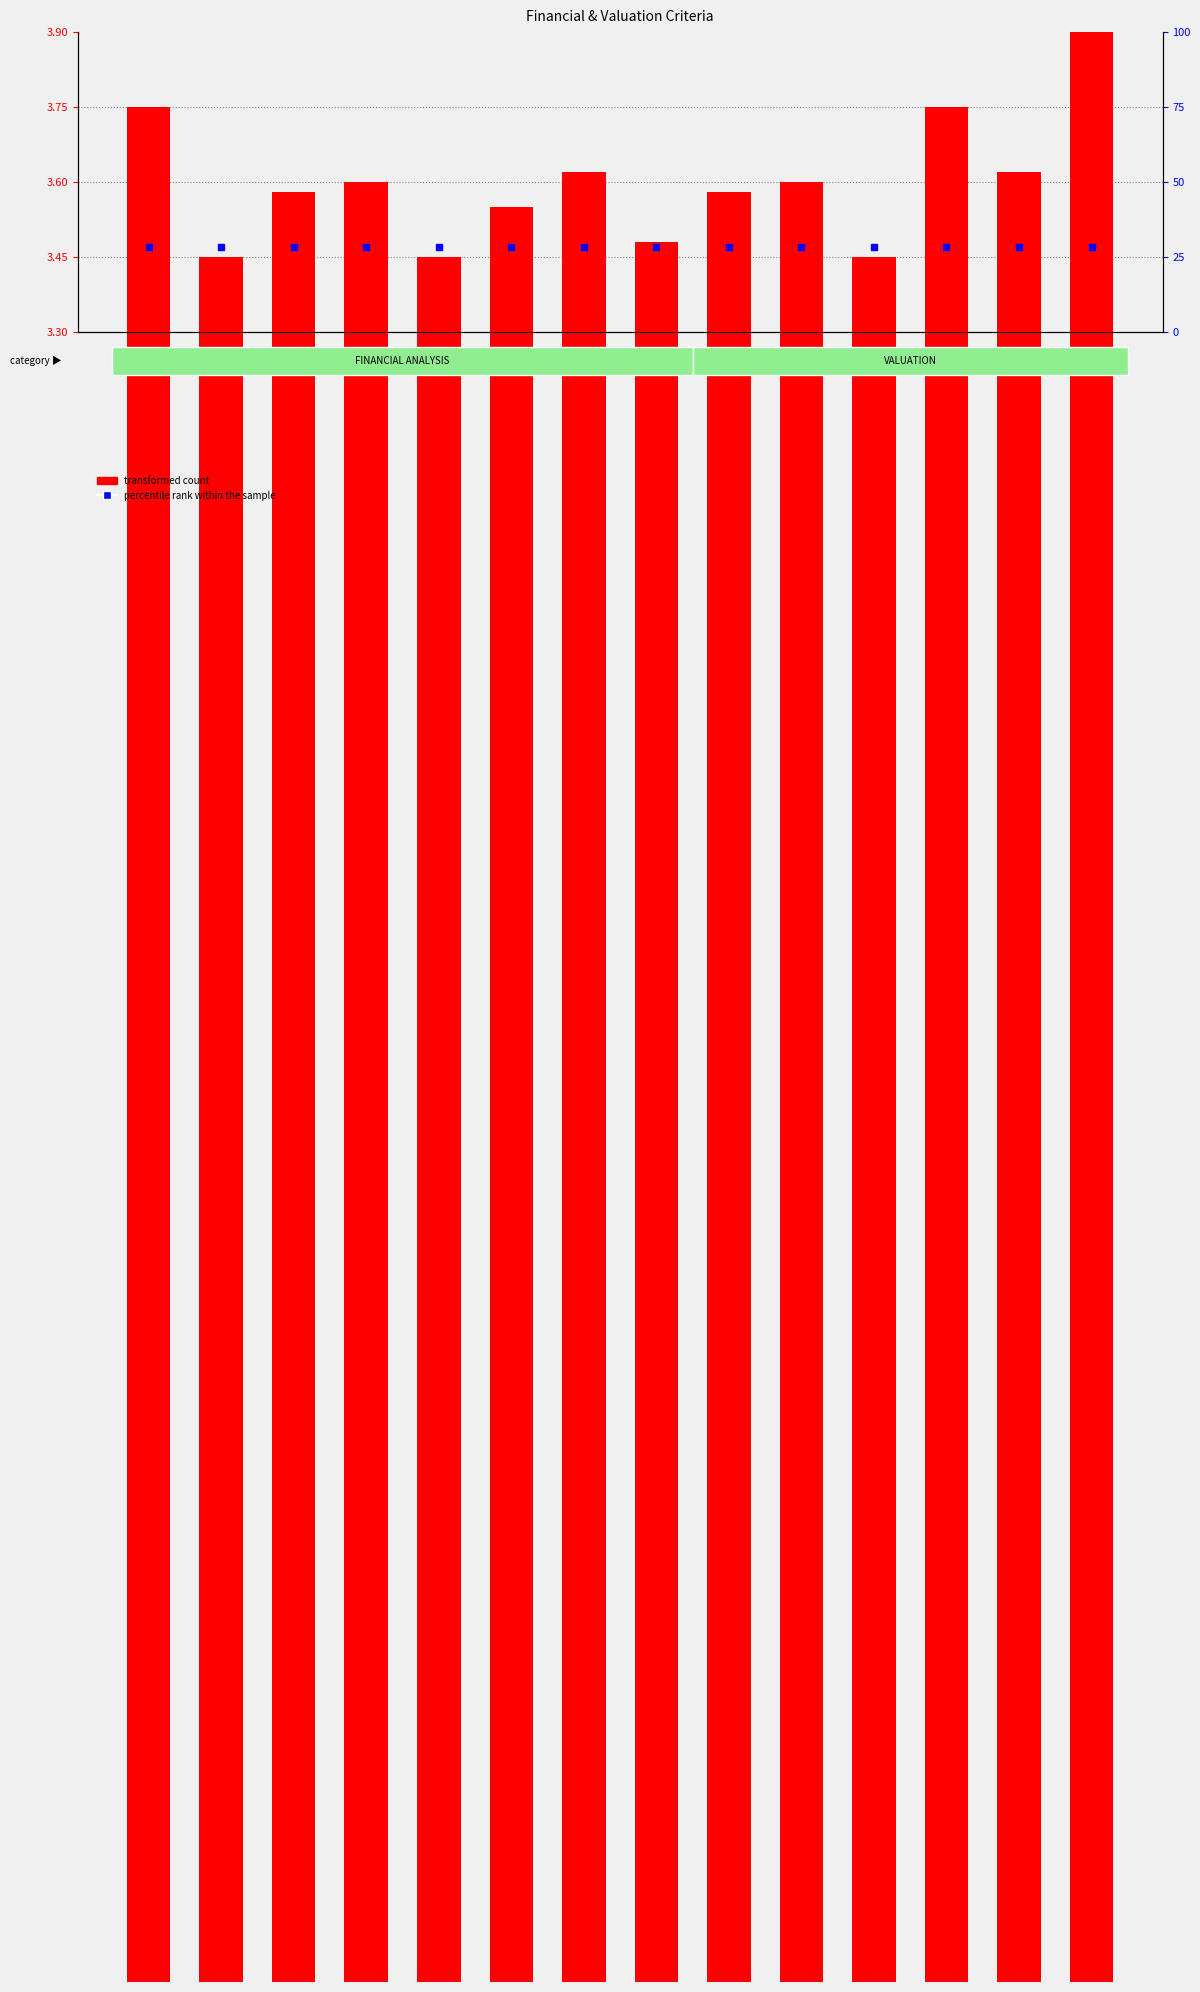

List the labels in order of value, largest first.

Dividend Yield, Sales growth, P/B ratio, Cash flow, P/S ratio, Interest coverage, PEG ratio, Tax payout, P/E ratio, Current ratio, Cumulative PAT vs. CFO, Profitability, Debt to Equity ratio, Earnings Yield